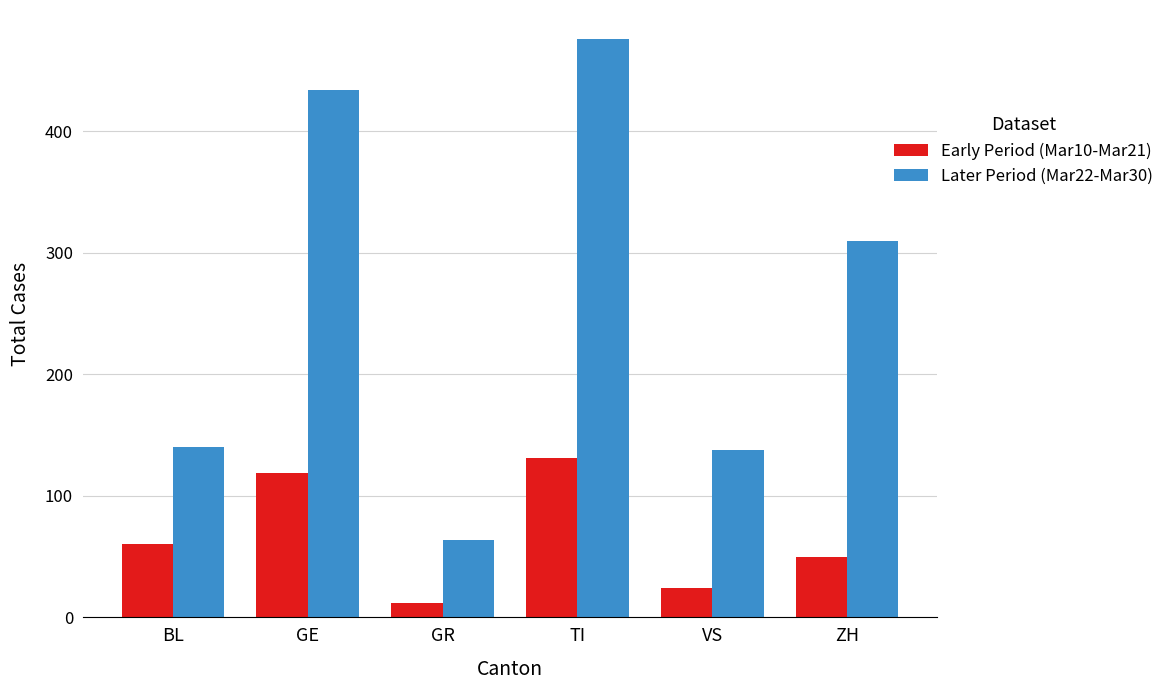

Between GE and GR, which series saw the biggest shift?

Later Period (Mar22-Mar30)